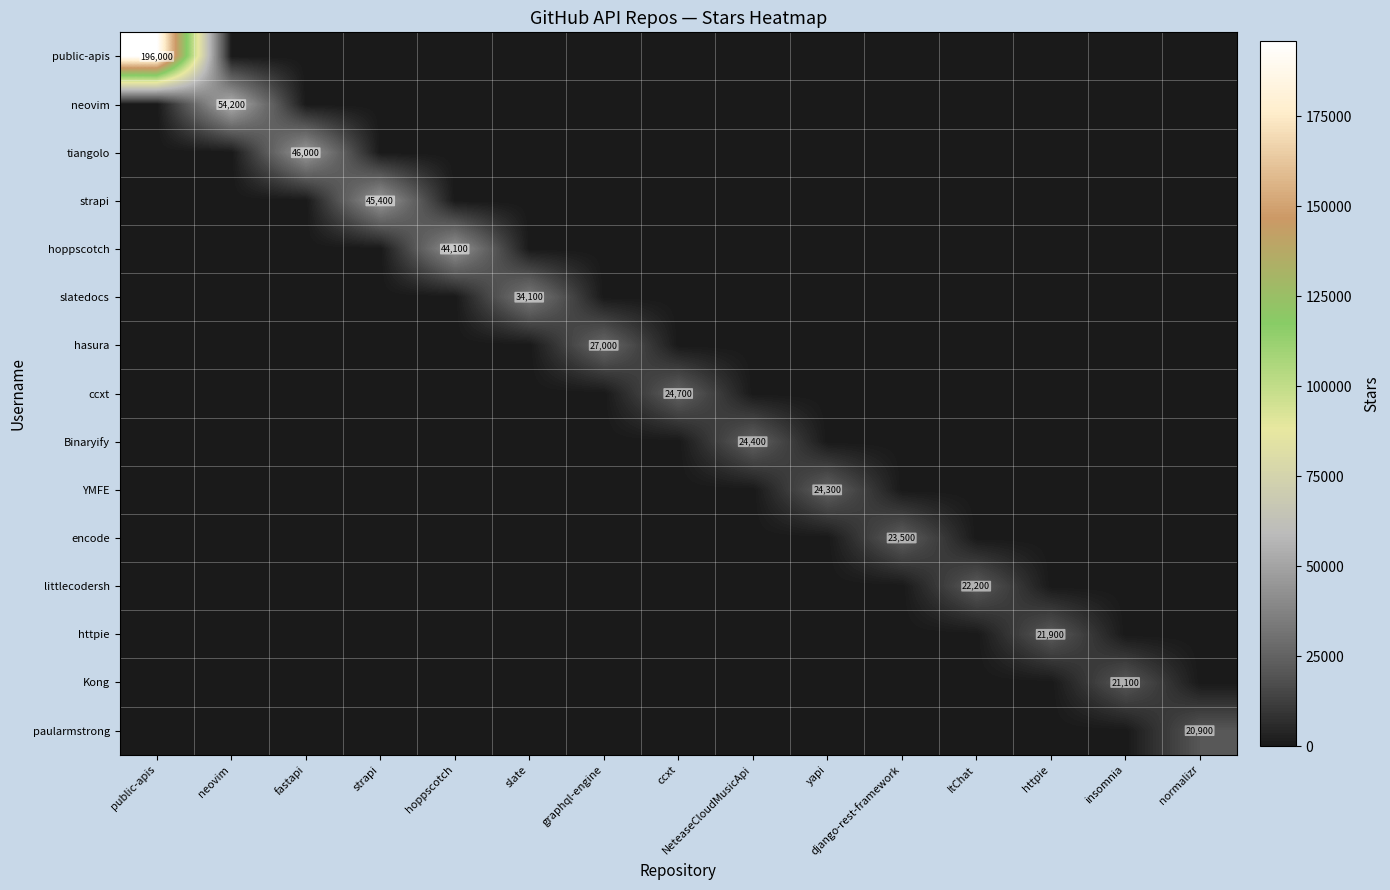

How many data points in neovim are above 0?

1